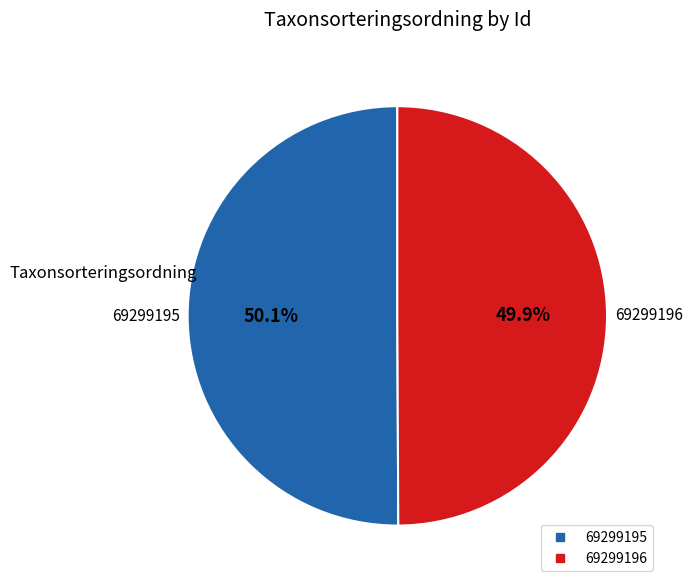

Is there any slice that represents more than half of the pie?

Yes